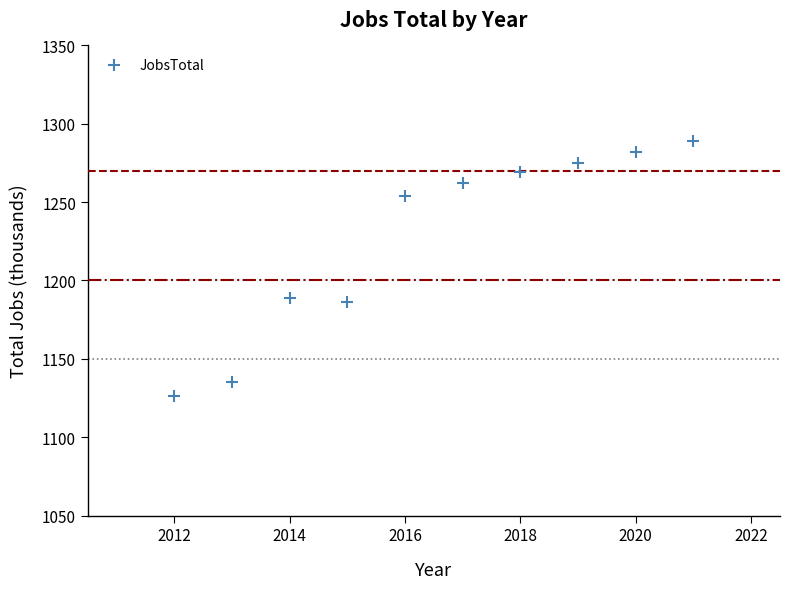

What is the average Y value?

1227